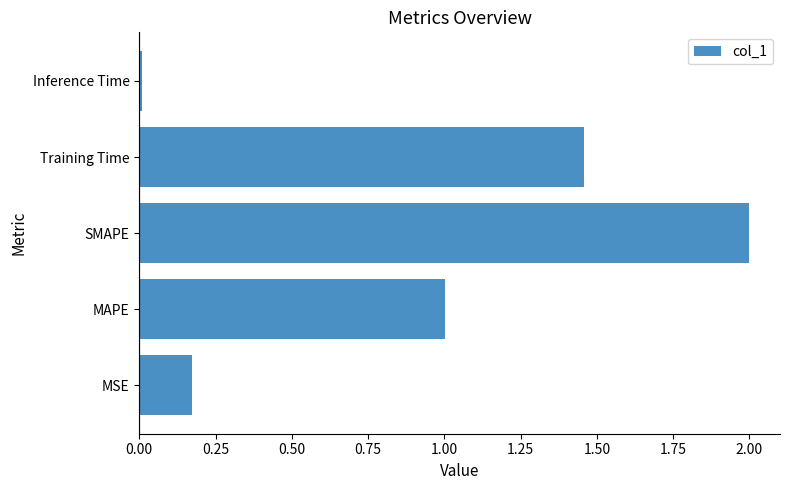

What is the difference between the maximum and minimum values?

2.0